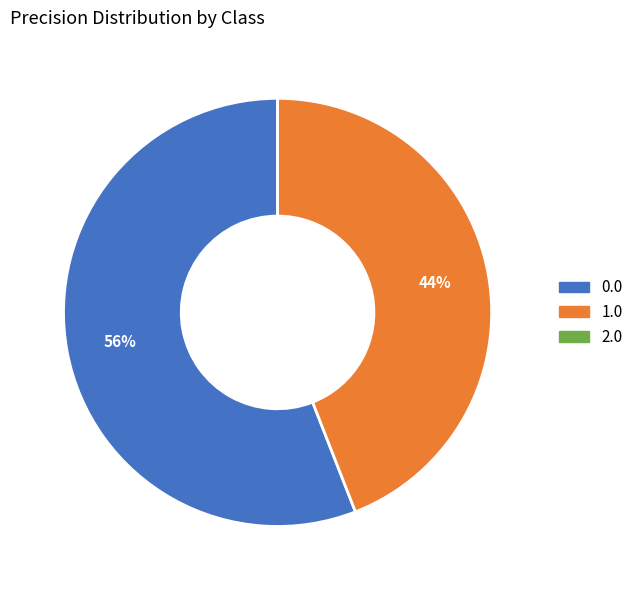

To the nearest percent, what portion does 1.0 represent?

44%